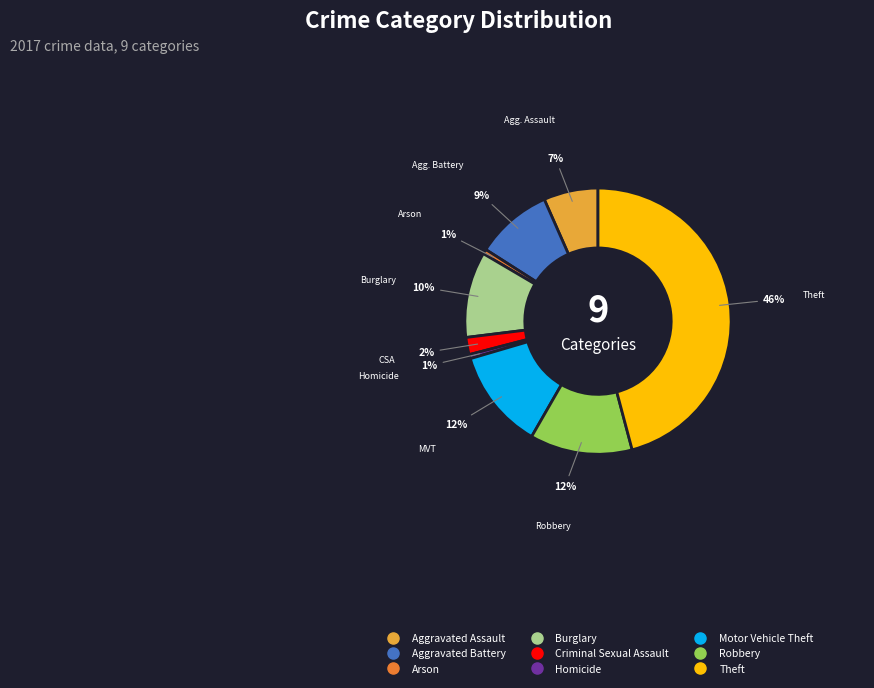

How many slices are in this pie chart?

9